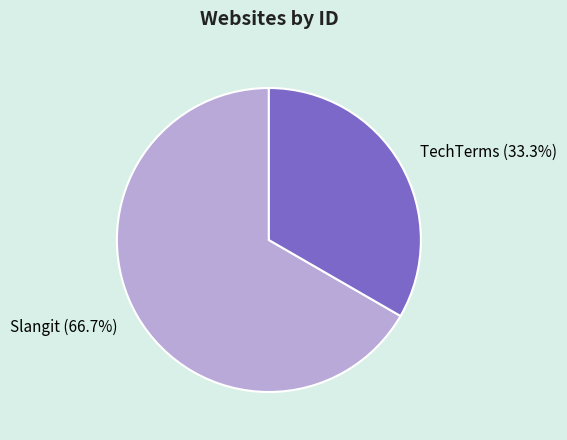

True or false: Slangit accounts for 67% of the total.

True